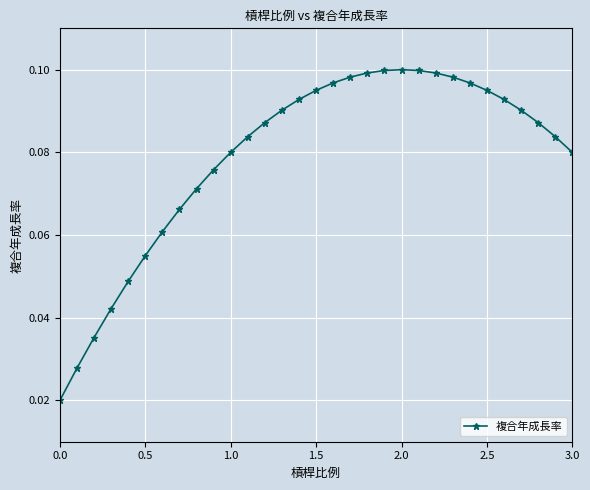

What is the sum of all values?

2.4